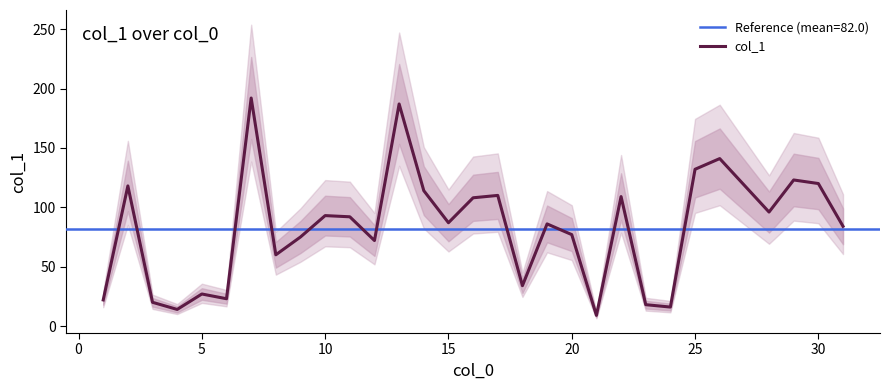

Is it true that col_1 equals 87 at 15?

True